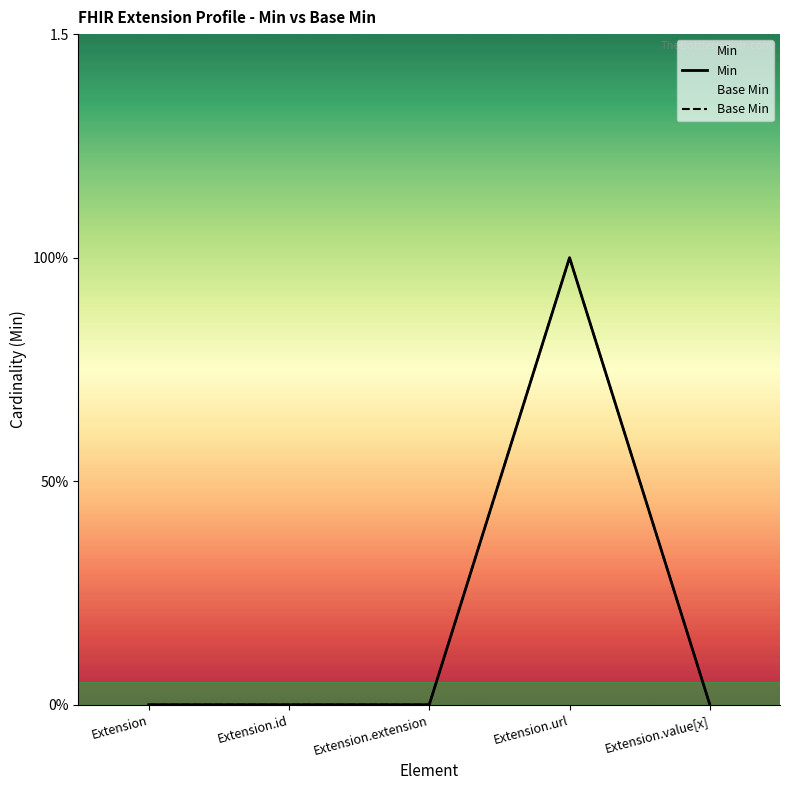

Count the Min values in the range 0 to 1.

5